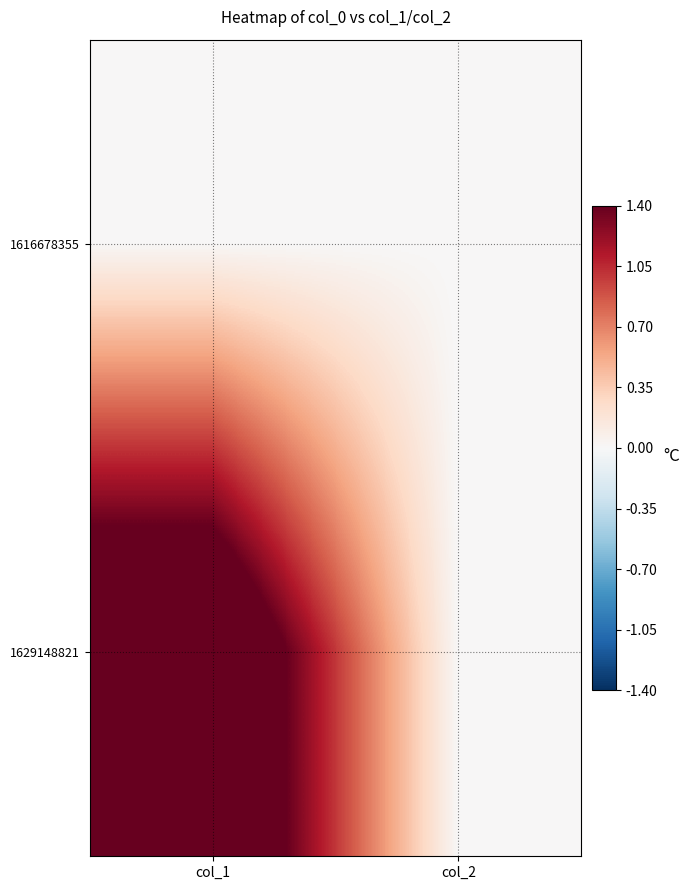

What is the total value across all series at col_1?

2